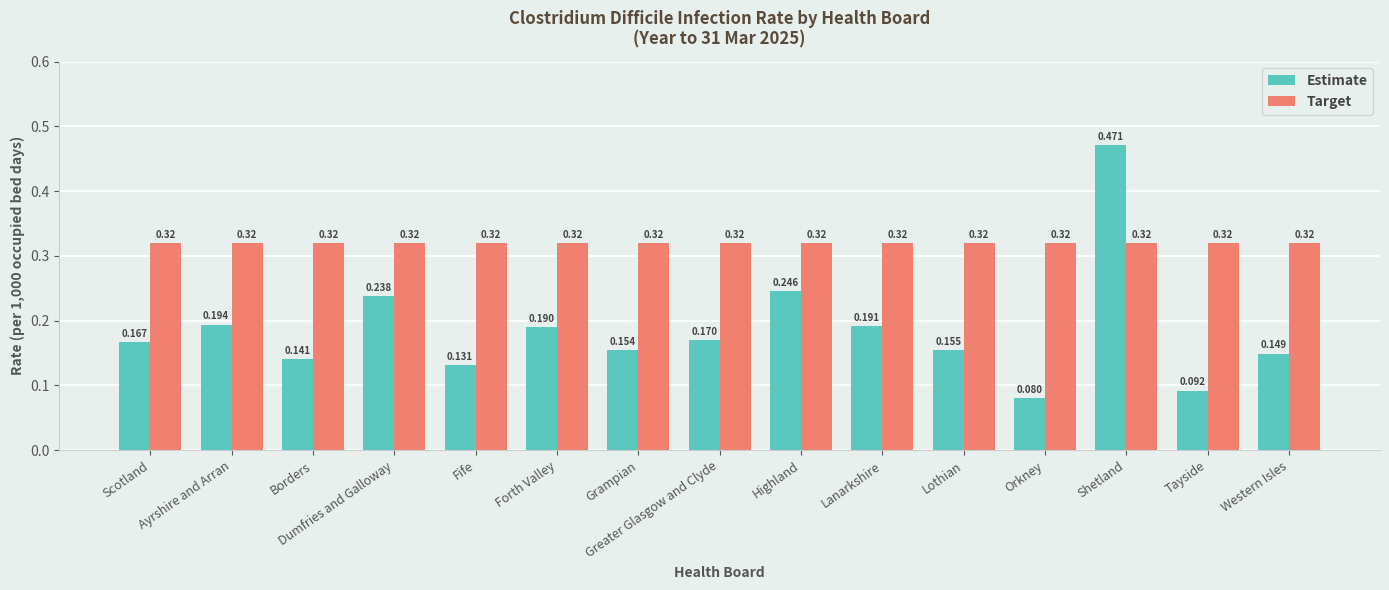

At which label does Estimate reach its minimum?

Orkney